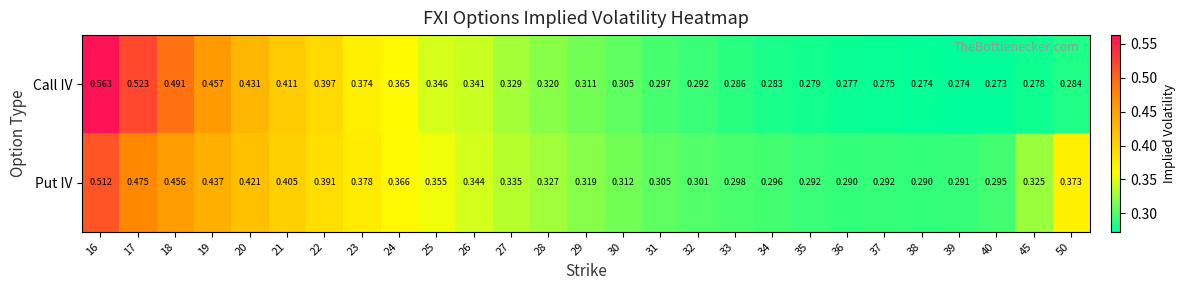

Rank the series by their average value, from highest to lowest.

Put IV, Call IV